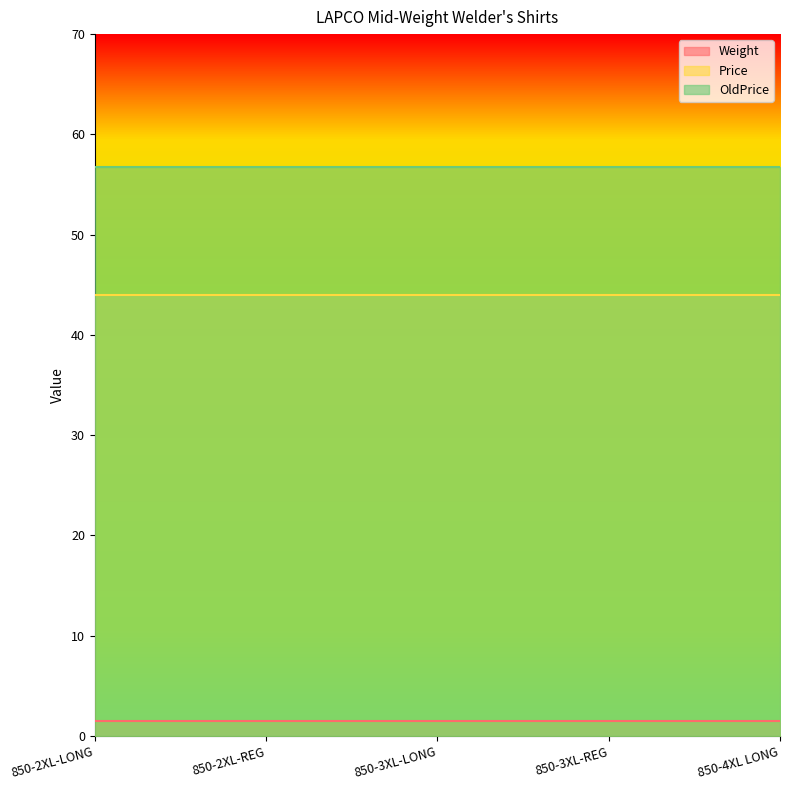

True or false: Price has more than 0 points higher than both neighbors.

False